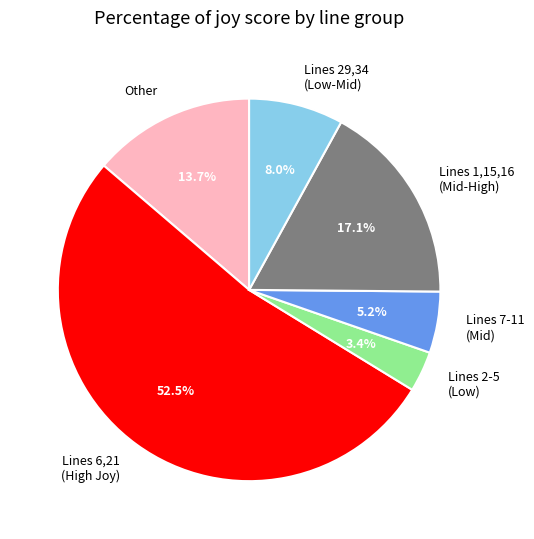

Which category has the biggest portion of the pie?

Lines 6,21 (High Joy)